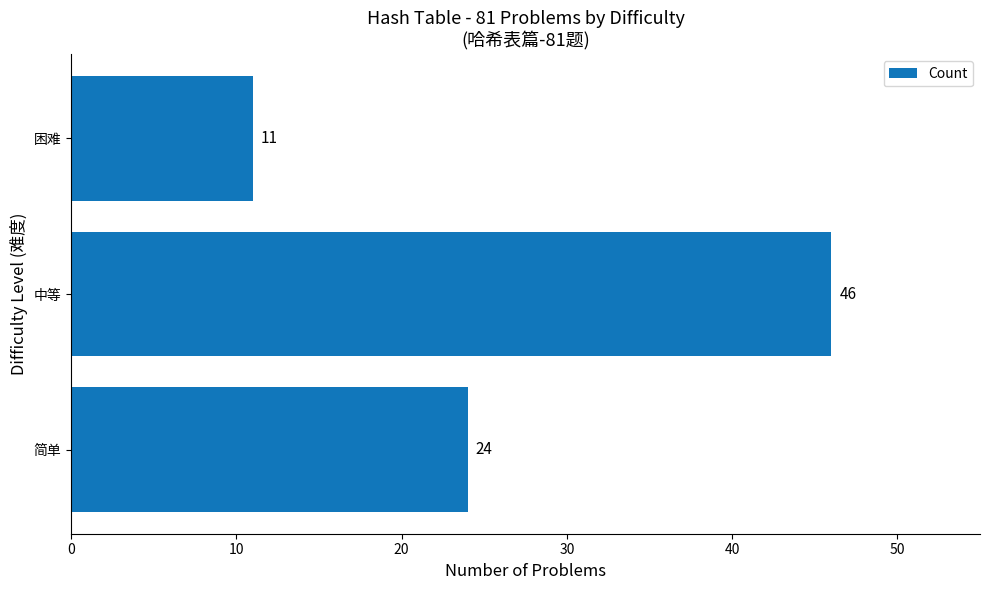

The chart shows a value of 24 at 简单. True or false?

True